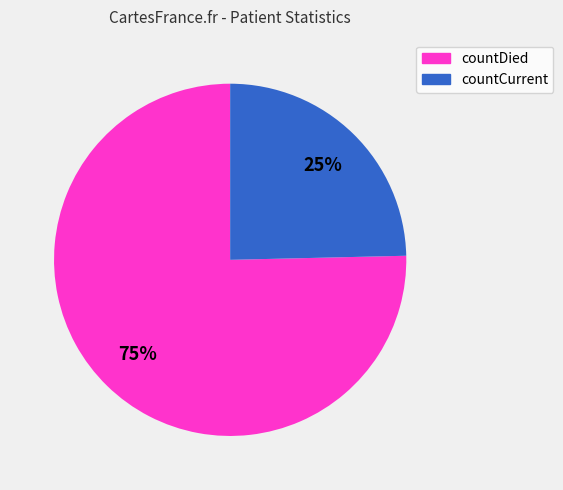

Is it true that countCurrent is 25% of the pie?

True